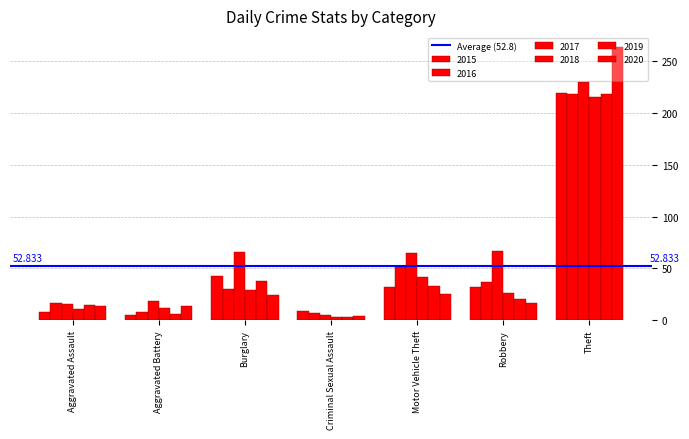

What position from the left is Aggravated Battery?

2